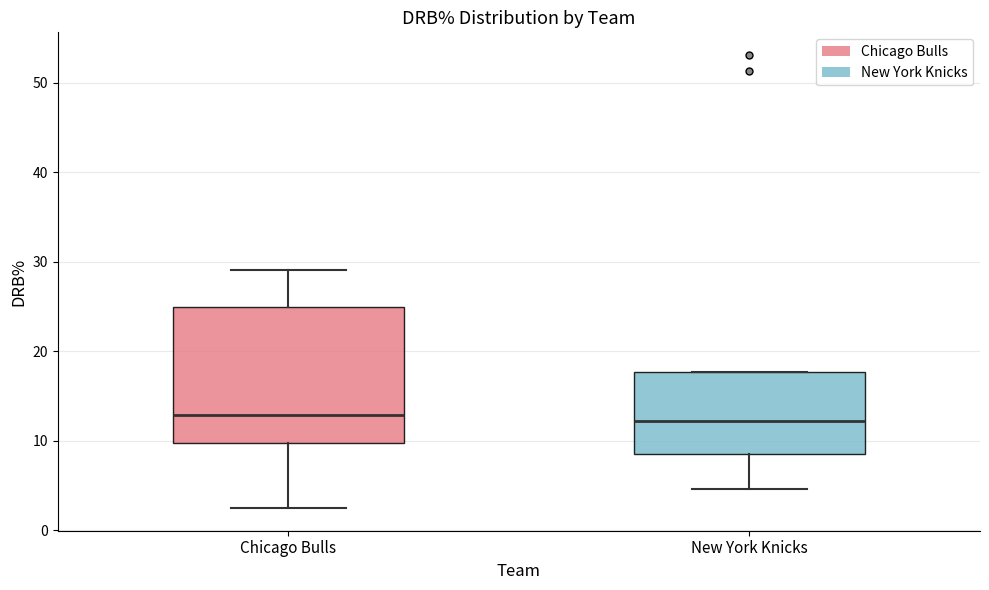

Where does the upper whisker of the box for Chicago Bulls end on the y-axis? The values are not printed on the chart, so give them approximately, as read against the axis.

29